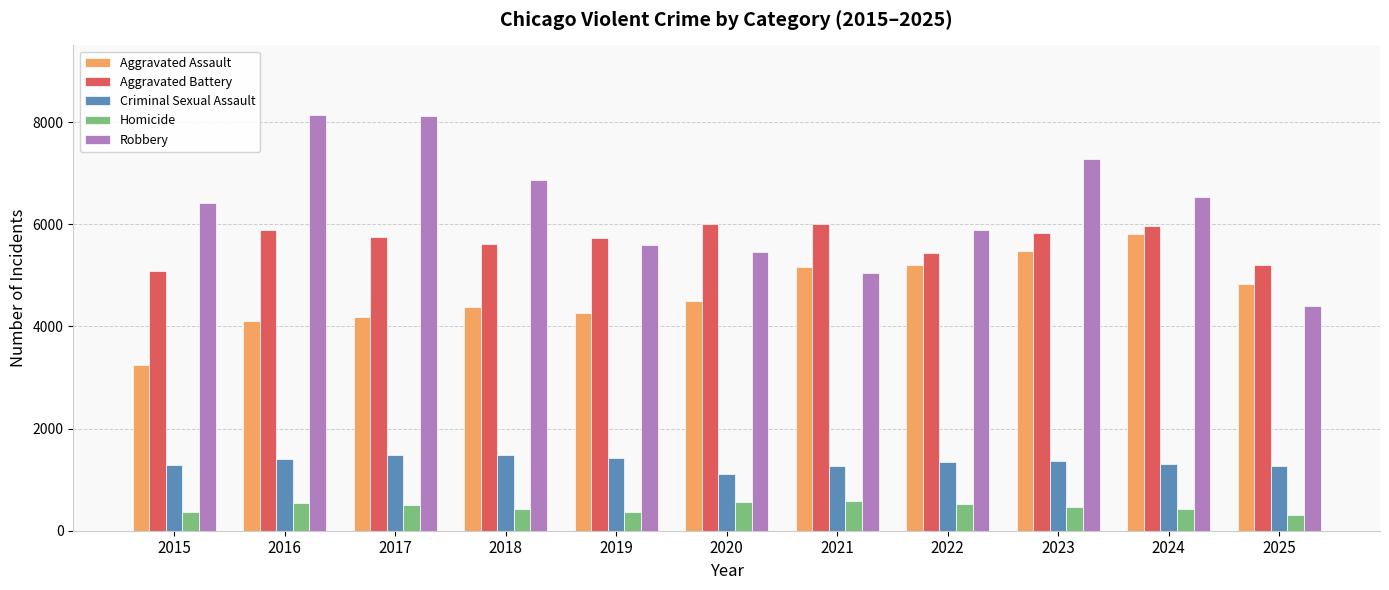

Which series has the widest spread of values?

Robbery